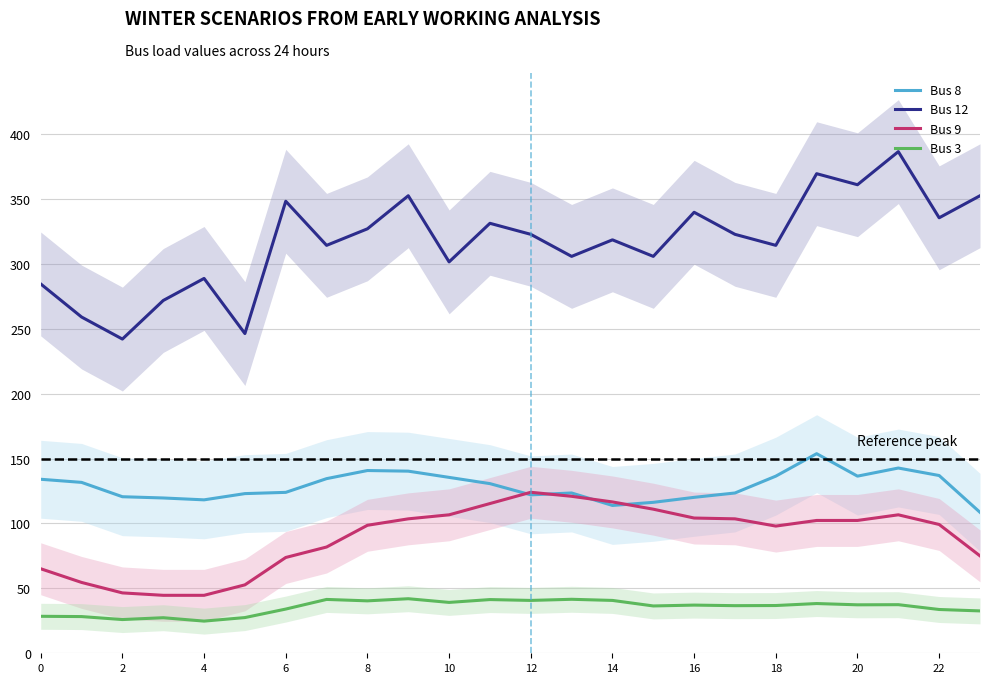

True or false: Bus 12 and Bus 3 intersect in this chart.

False